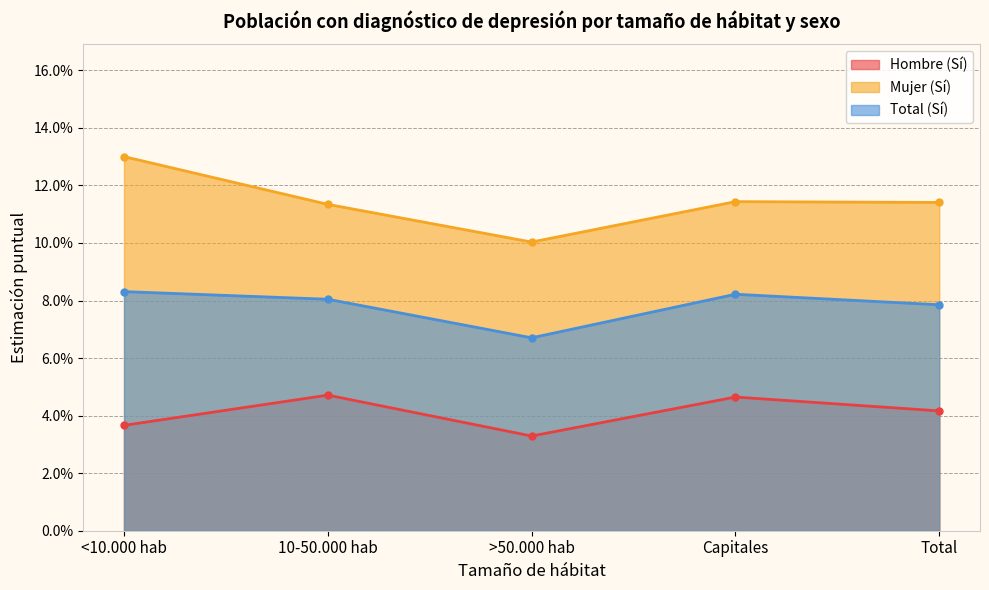

True or false: Hombre (Sí) has a value of 0.0 at <10.000 hab.

True